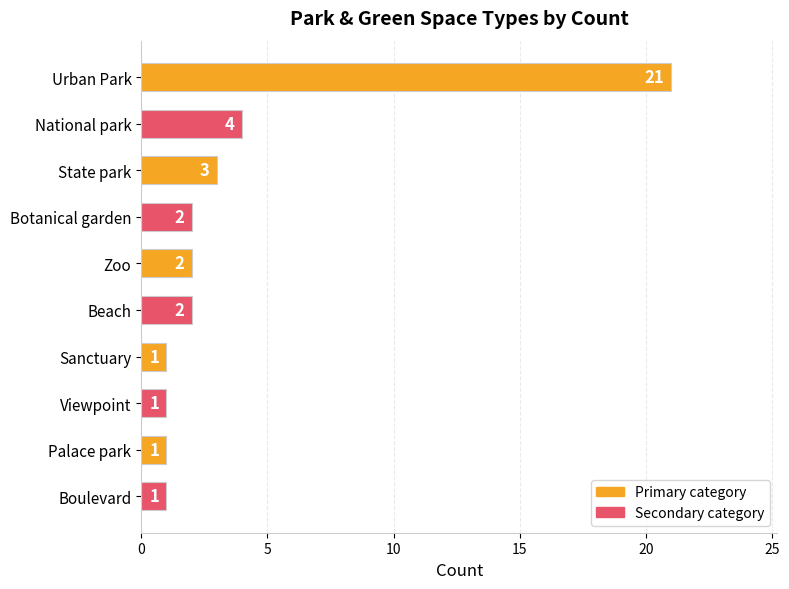

Is it true that the value at National park is 18?

False